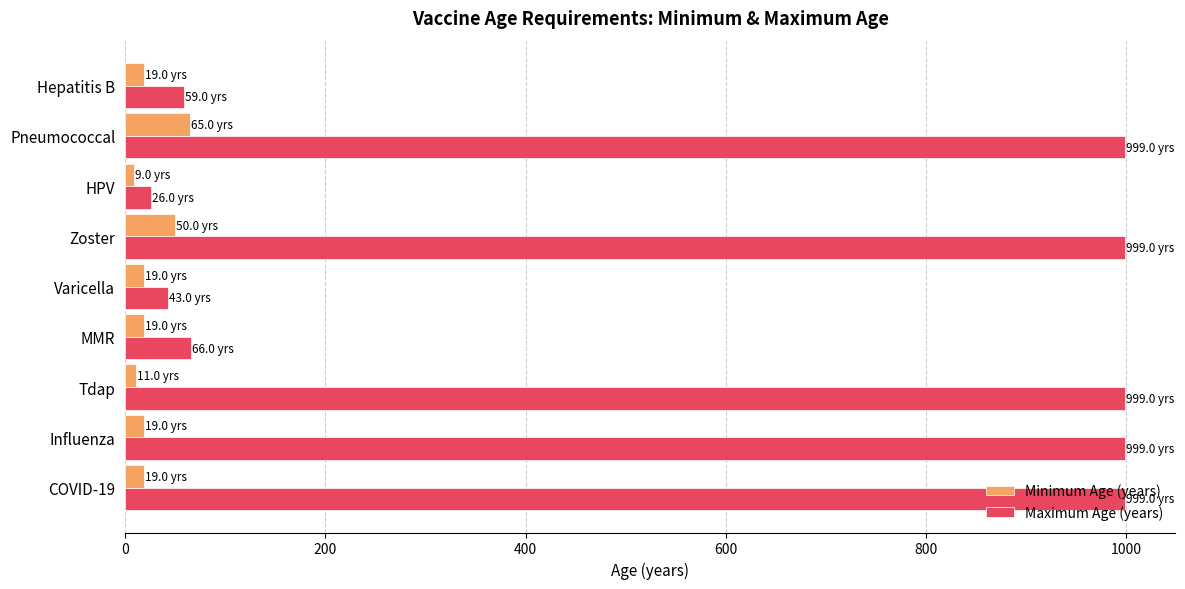

Which series has the widest spread of values?

Maximum Age (years)